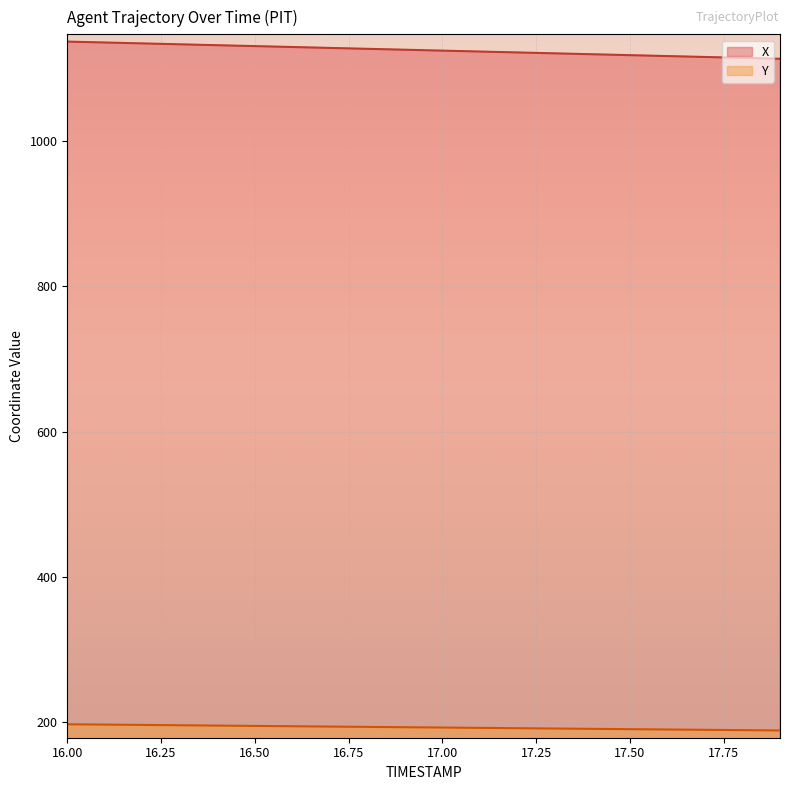

What is the value of the X point at the 16th from the left?

1118.0